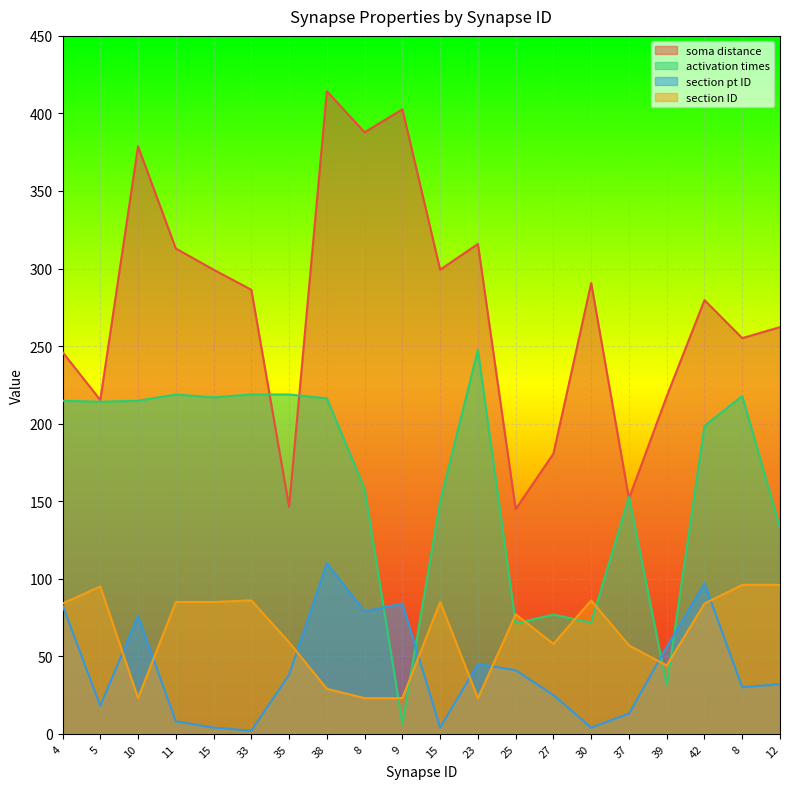

The value of section ID at 23 is 23.0. True or false?

True